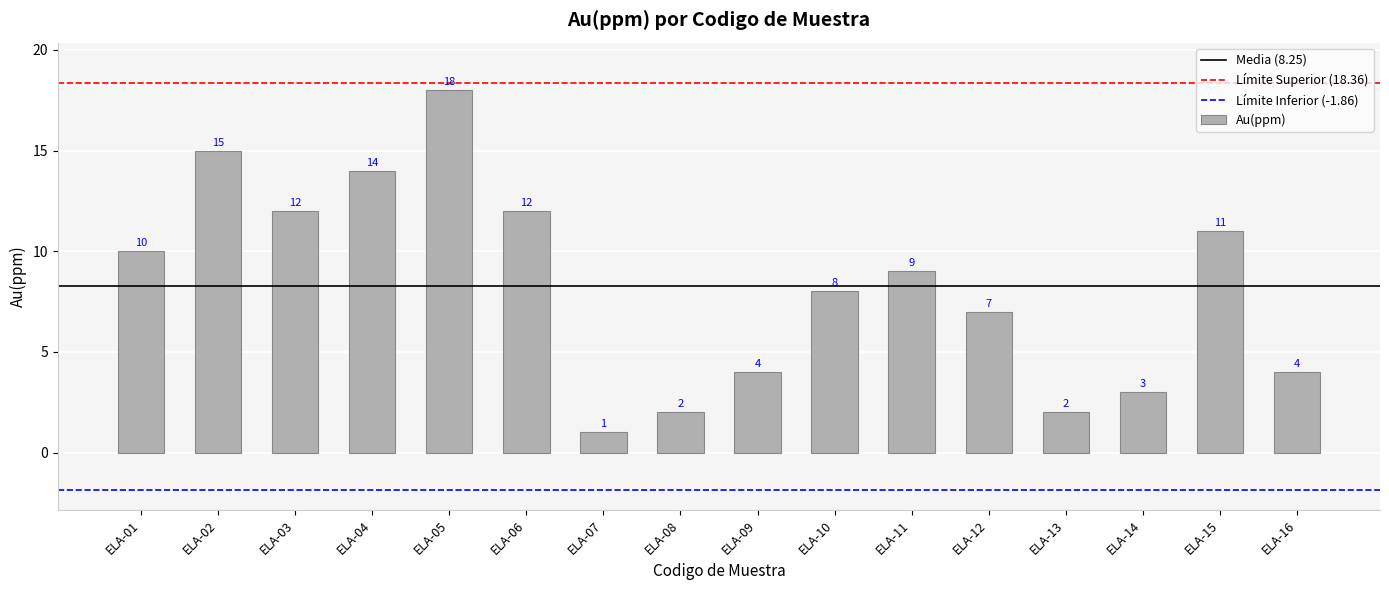

The value at ELA-06 is 4. True or false?

False